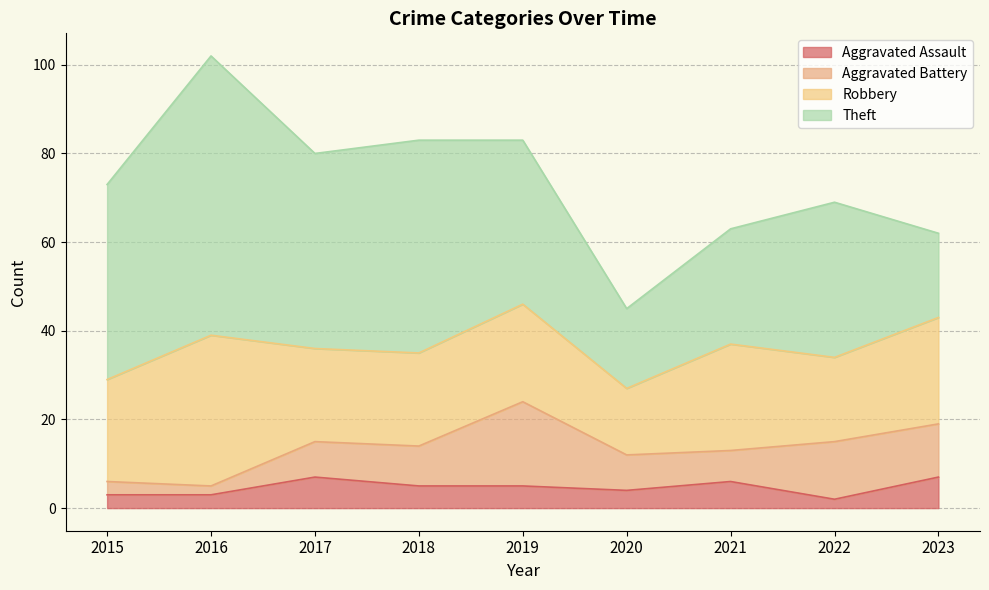

Is it true that Aggravated Battery equals 1 at 2016?

False